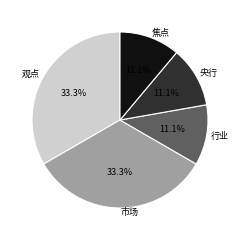

What percentage is the 焦点 slice, to the nearest percent?

11%